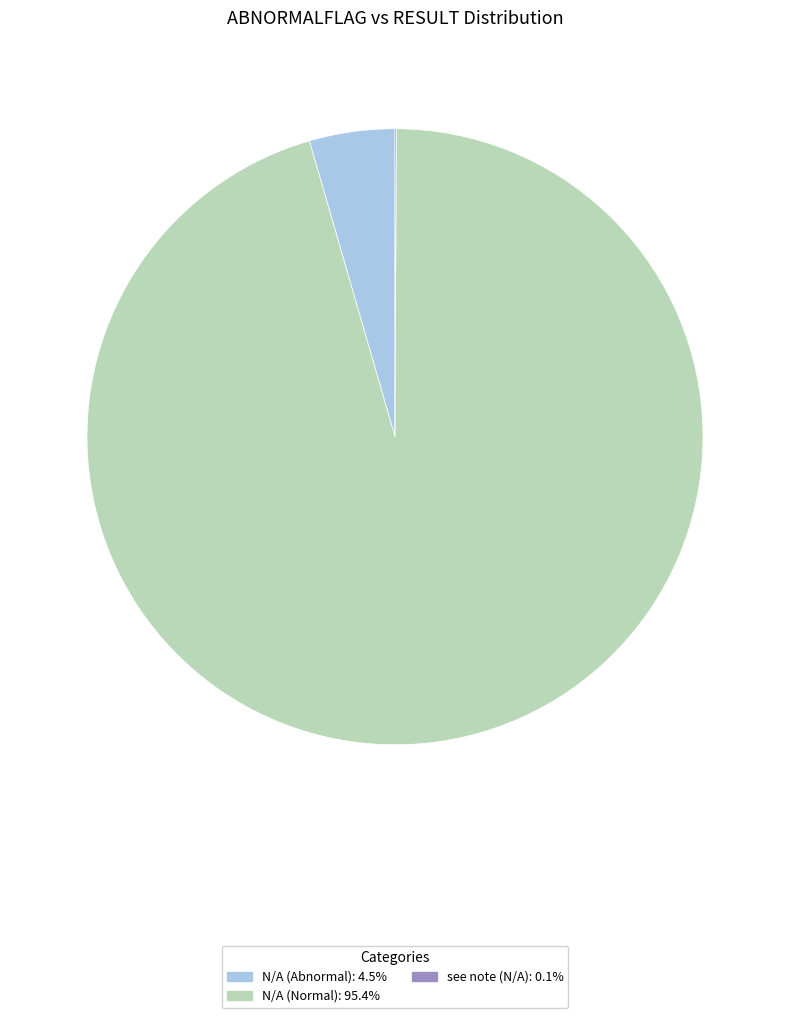

Does N/A (Abnormal): 4.5% represent more than half of the total?

No